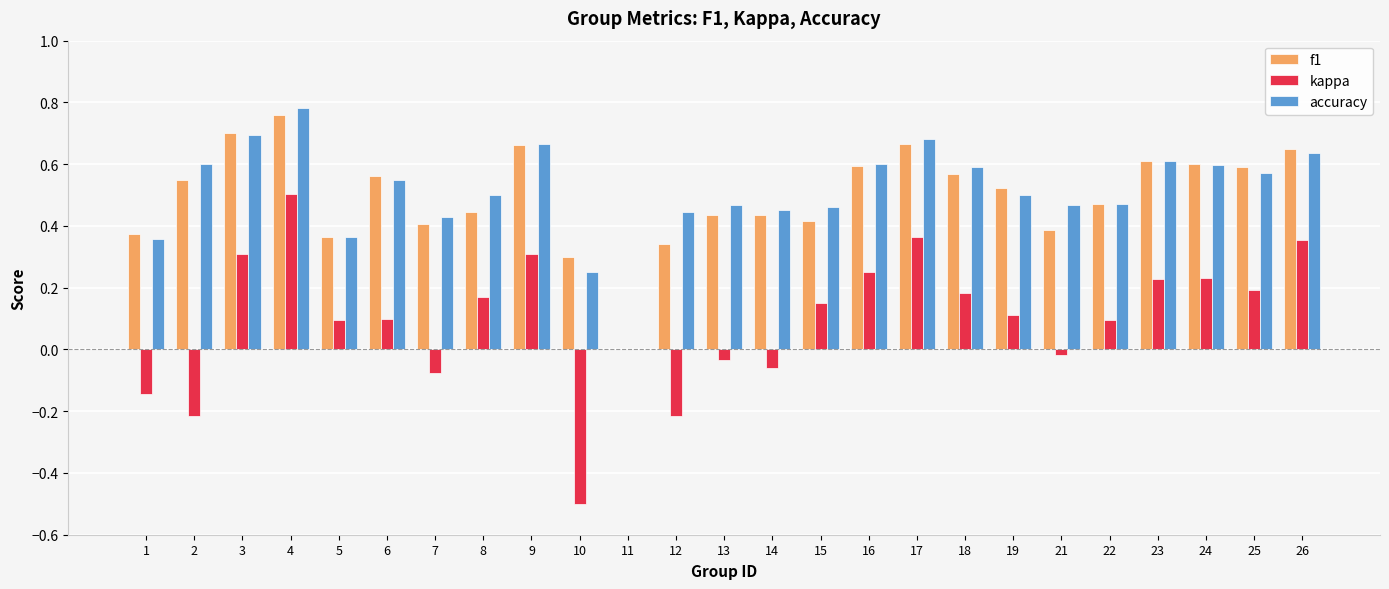

Which series has the largest range (max minus min)?

kappa